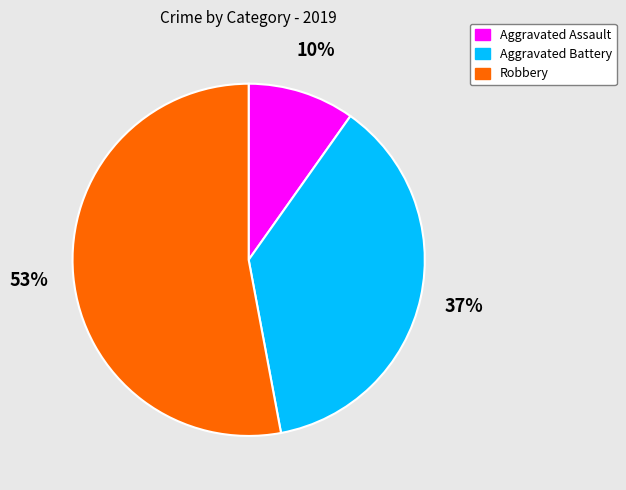

What is the majority slice?

Robbery